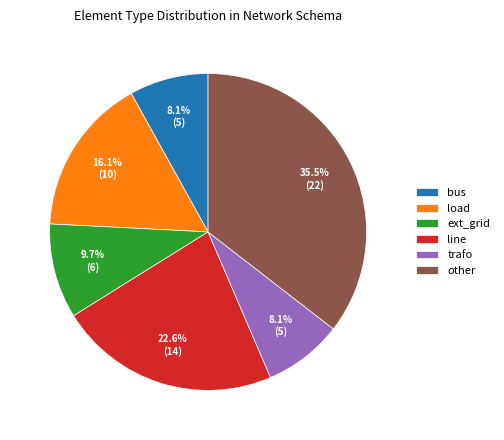

What percentage is the load slice, to the nearest percent?

16%